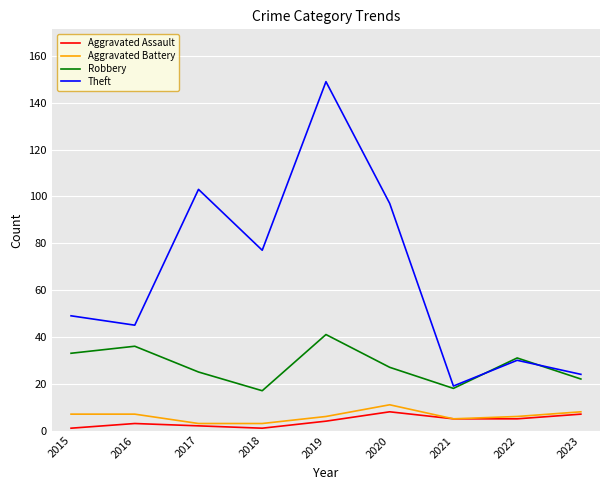

Where is Theft nearest to the value 84?

2018